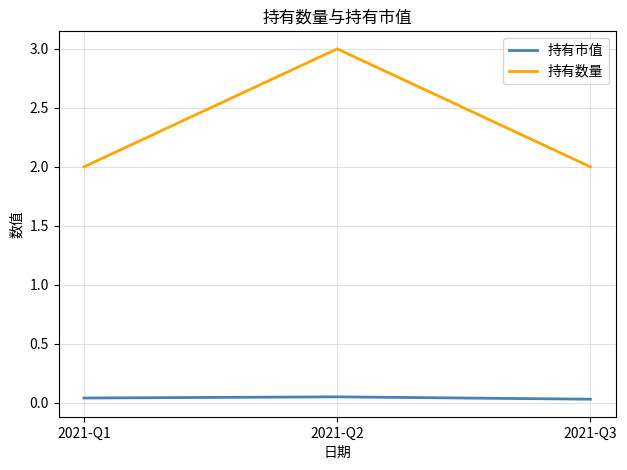

At which category is the sum across all series the highest?

2021-Q2